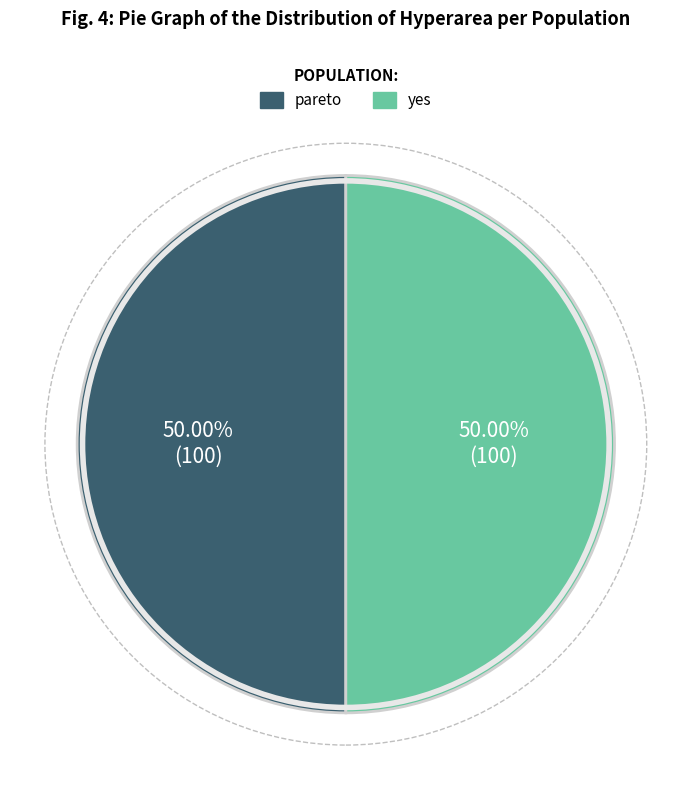

Combined, do pareto and yes account for over 50%?

Yes